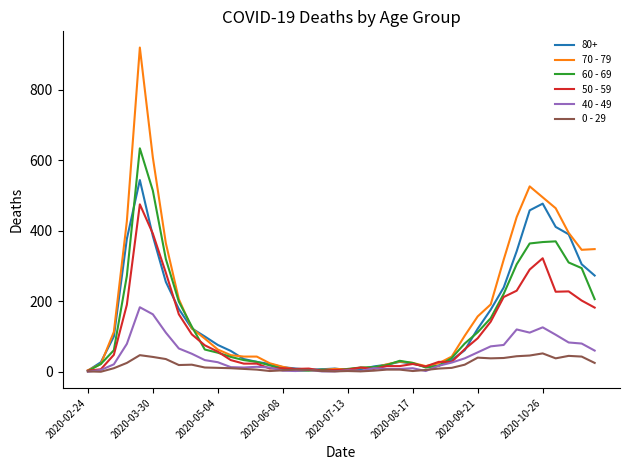

What are all the series names shown in the legend?

80+, 70 - 79, 60 - 69, 50 - 59, 40 - 49, 0 - 29